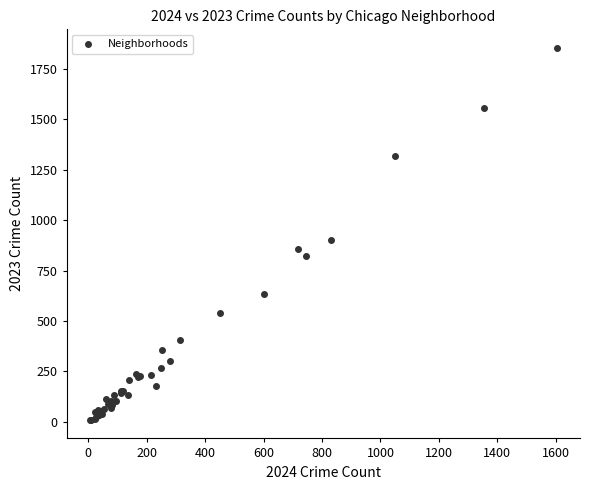

What Y value in the scatter plot is closest to 932?

901